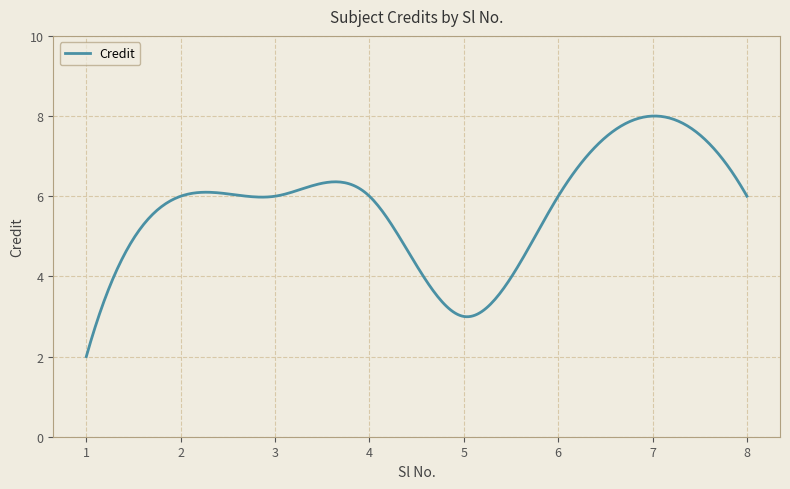

What is the minimum value shown in the chart?

2.0